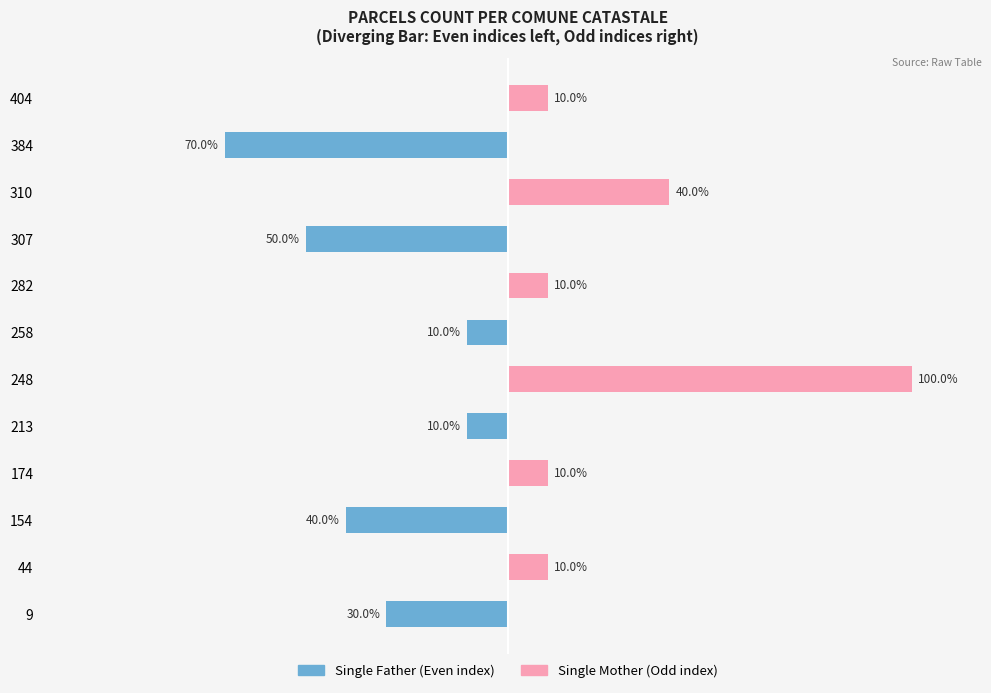

Rank the series at 307 from lowest to highest value.

Single Father, Single Mother